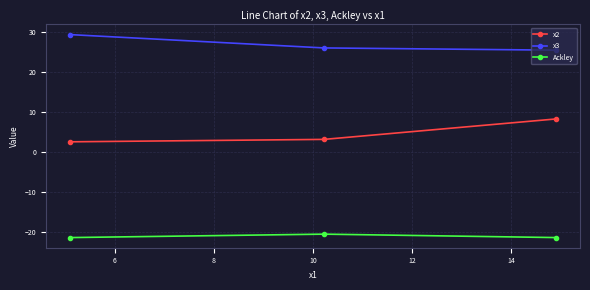

Which series has the largest total across all categories?

x3